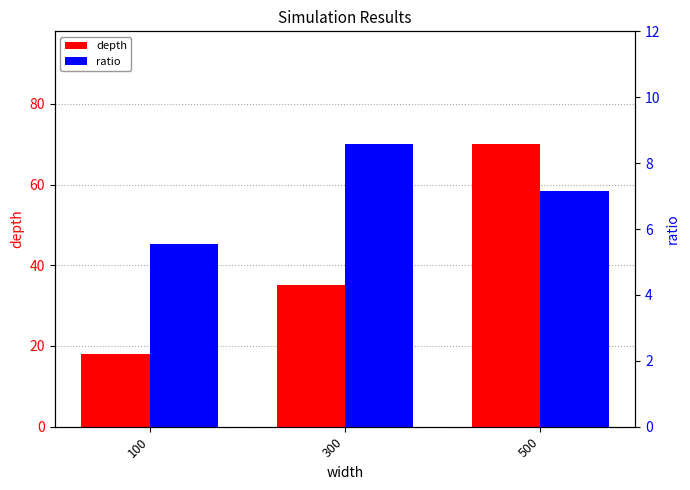

At how many categories does at least one series exceed 43?

1